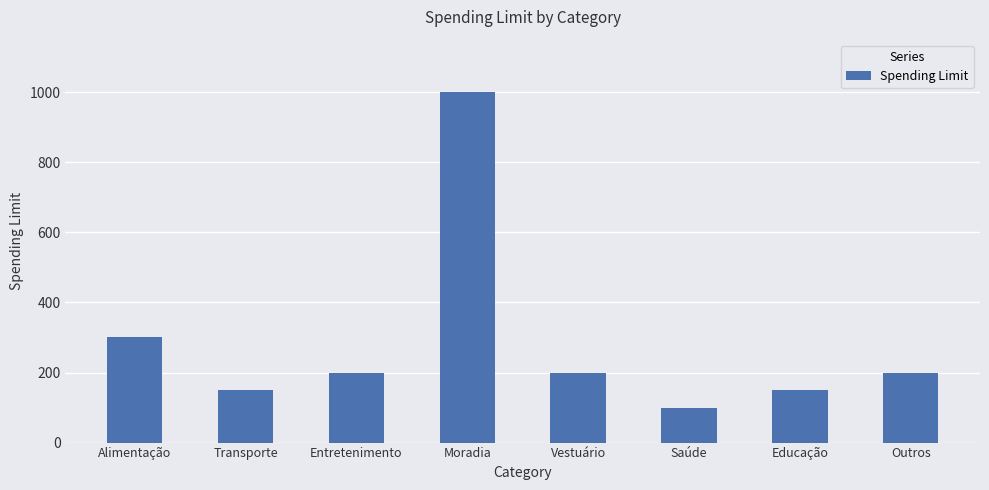

What is the change in value from Entretenimento to Moradia?

+800